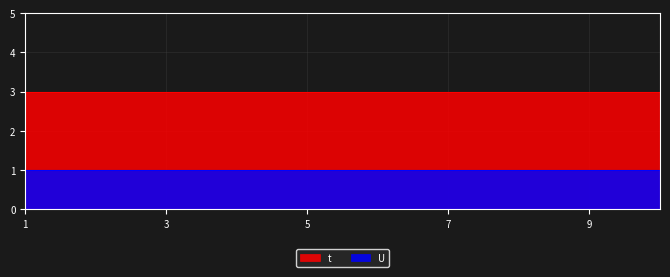

Reading left to right, what are all the values shown in this chart?

t: 3	3	3	3	3	3	3	3	3	3
U: 1	1	1	1	1	1	1	1	1	1